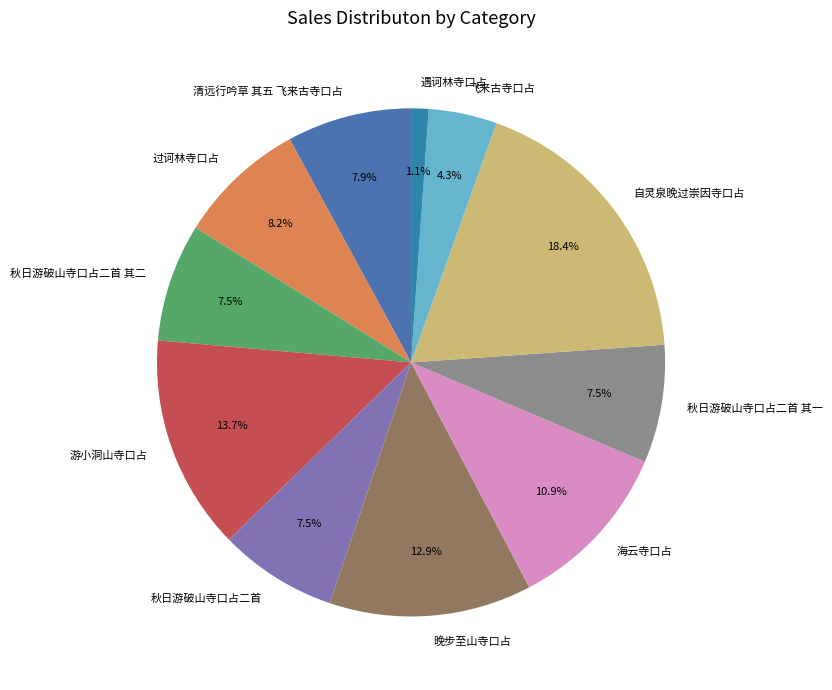

To the nearest percent, what is the difference between the largest and smallest slice percentages?

17%